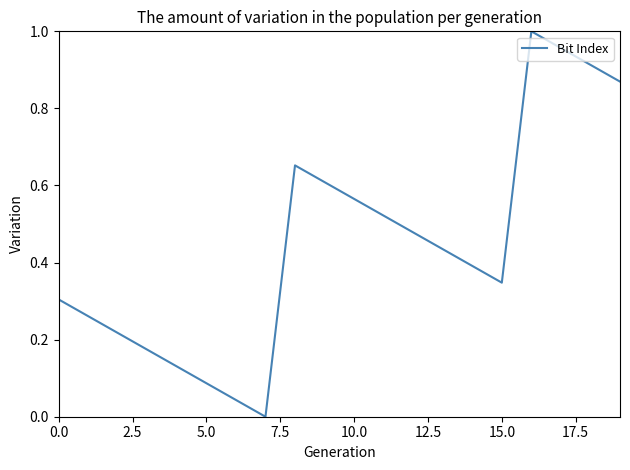

How many points are lower than both their immediate neighbors (excluding endpoints)?

2